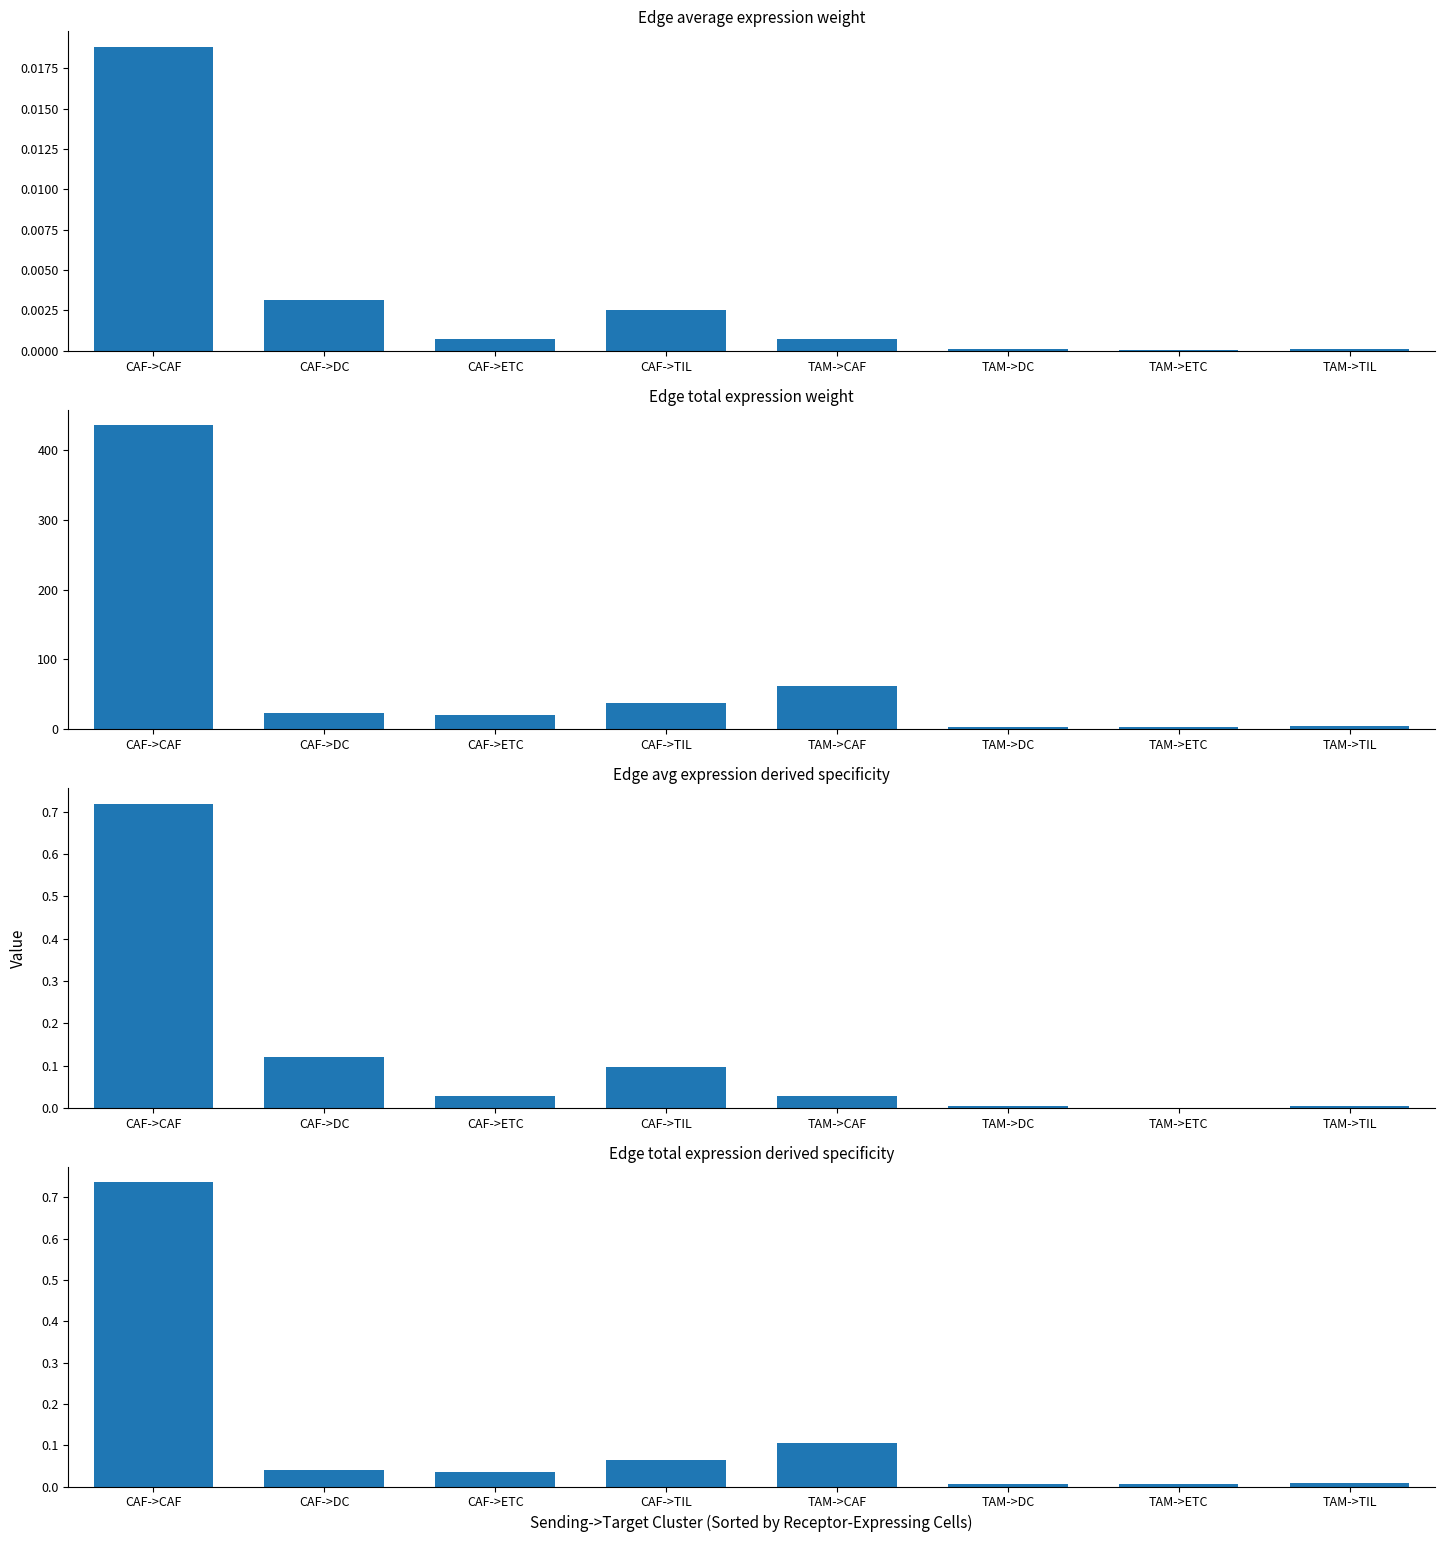

Reading right to left, transcribe all the data shown in this chart.

Edge average expression weight: 0.0	0.0	0.0	0.0	0.0	0.0	0.0	0.0
Edge total expression weight: 5.4	3.0	3.3	62.8	37.6	20.9	23.0	435.2
Edge avg expression derived specificity: 0.0	0.0	0.0	0.0	0.1	0.0	0.1	0.7
Edge total expression derived specificity: 0.0	0.0	0.0	0.1	0.1	0.0	0.0	0.7